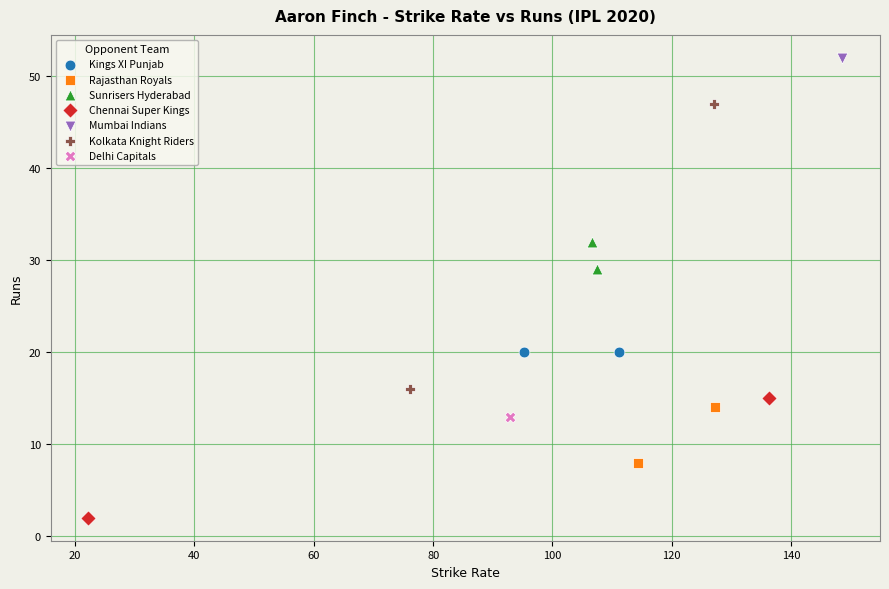

What are all the series names shown in the legend?

Kings XI Punjab, Rajasthan Royals, Sunrisers Hyderabad, Chennai Super Kings, Mumbai Indians, Kolkata Knight Riders, Delhi Capitals